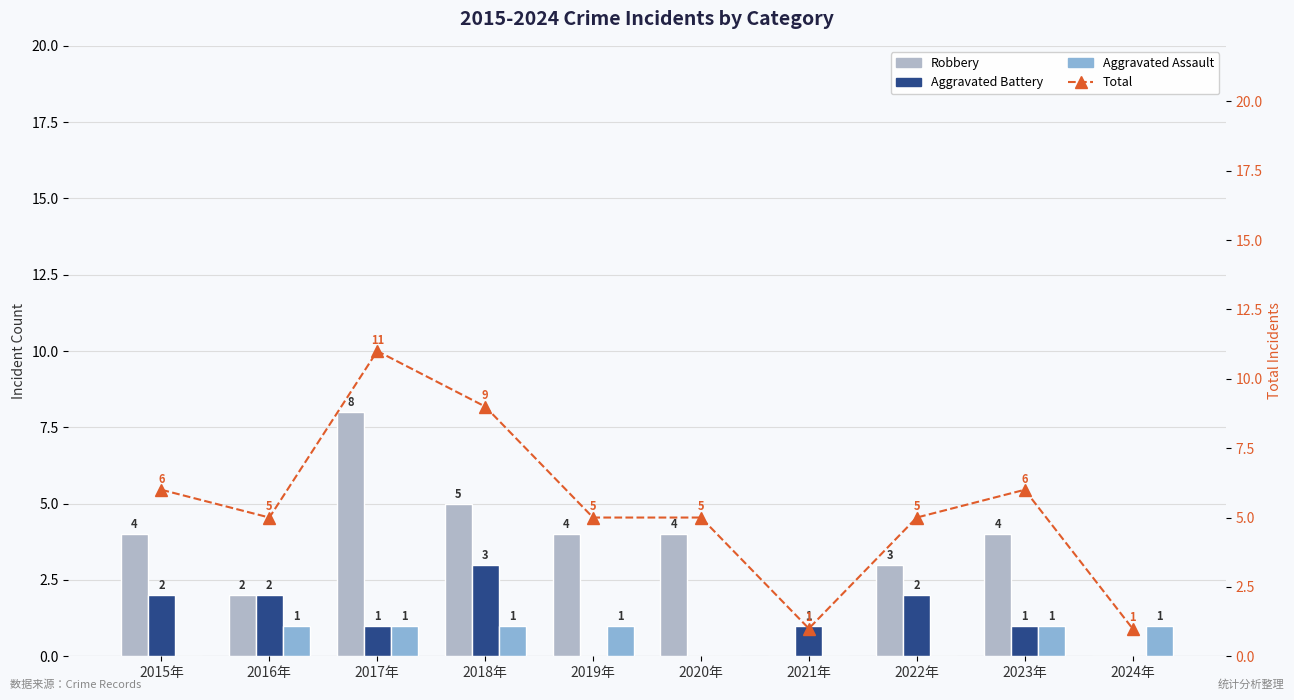

How many values in the Aggravated Battery series are below 1?

3